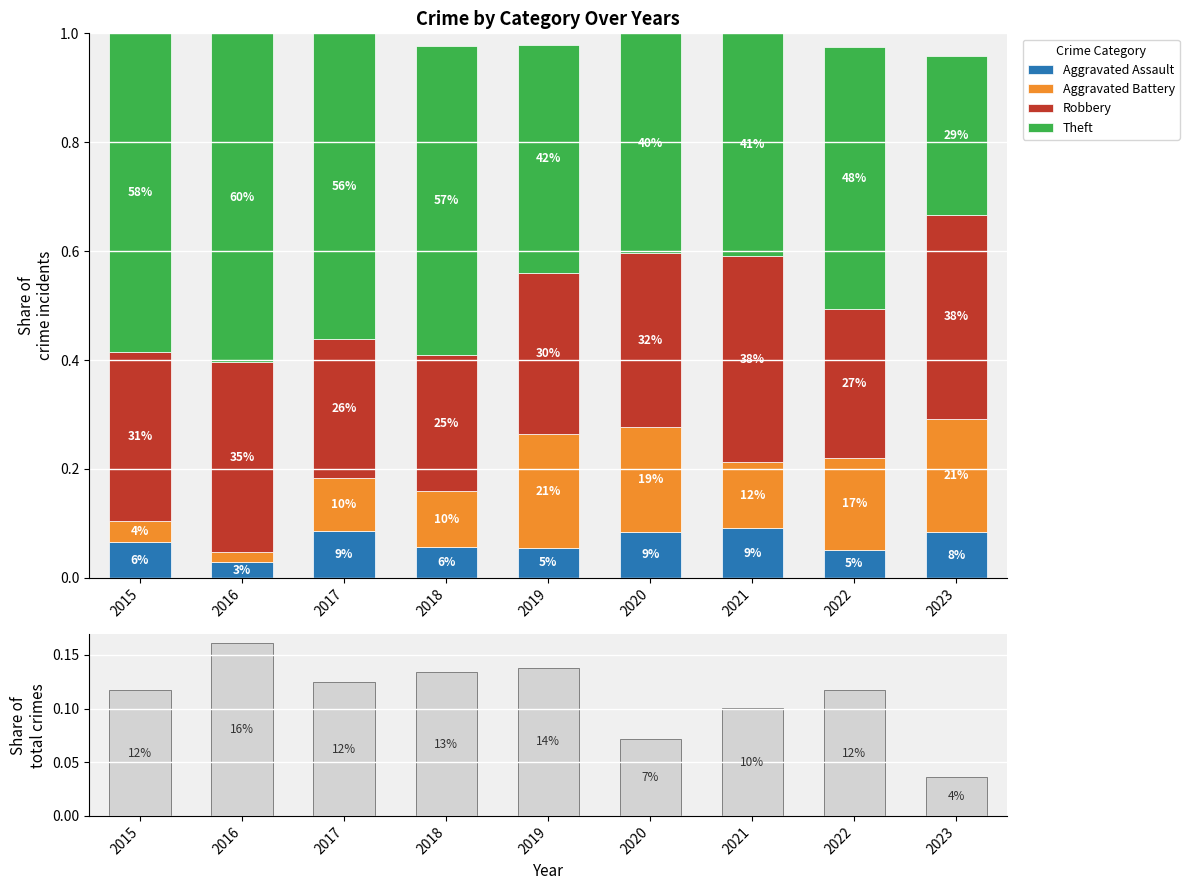

Reading left to right, what are all the values shown in this chart?

Aggravated Assault: 2015=0.1	2016=0.0	2017=0.1	2018=0.1	2019=0.1	2020=0.1	2021=0.1	2022=0.1	2023=0.1
Aggravated Battery: 2015=0.0	2016=0.0	2017=0.1	2018=0.1	2019=0.2	2020=0.2	2021=0.1	2022=0.2	2023=0.2
Robbery: 2015=0.3	2016=0.3	2017=0.3	2018=0.2	2019=0.3	2020=0.3	2021=0.4	2022=0.3	2023=0.4
Theft: 2015=0.6	2016=0.6	2017=0.6	2018=0.6	2019=0.4	2020=0.4	2021=0.4	2022=0.5	2023=0.3
Total (share): 2015=0.1	2016=0.2	2017=0.1	2018=0.1	2019=0.1	2020=0.1	2021=0.1	2022=0.1	2023=0.0